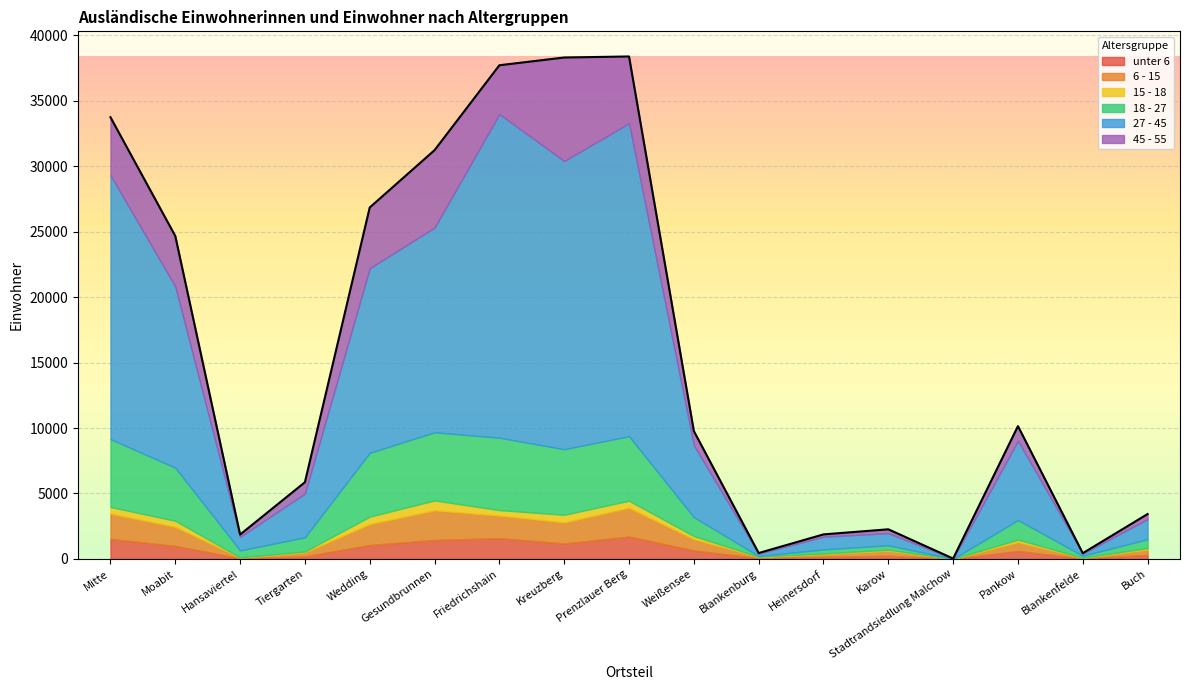

At which label does 18 - 27 reach its minimum?

Stadtrandsiedlung Malchow